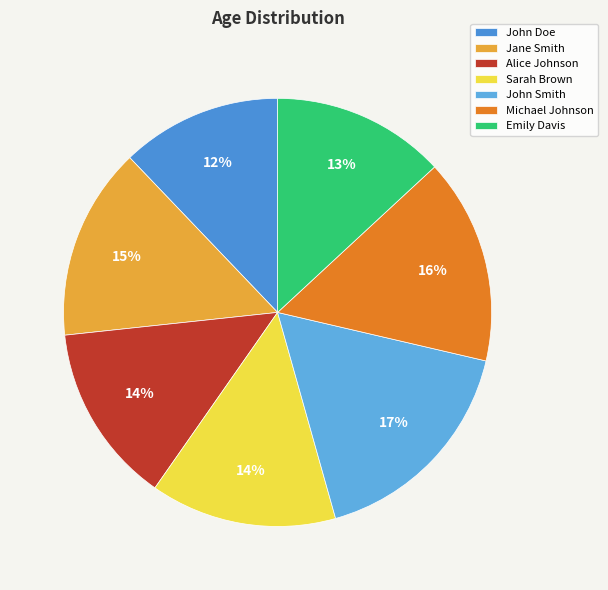

What is the total percentage of Emily Davis and Sarah Brown?

27.2%